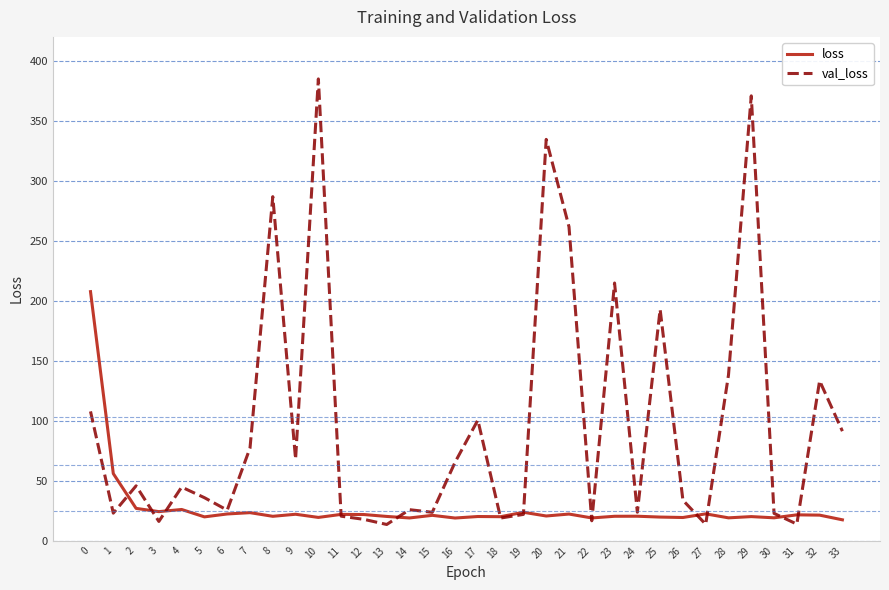

What is the total value across all series at 1?

79.0